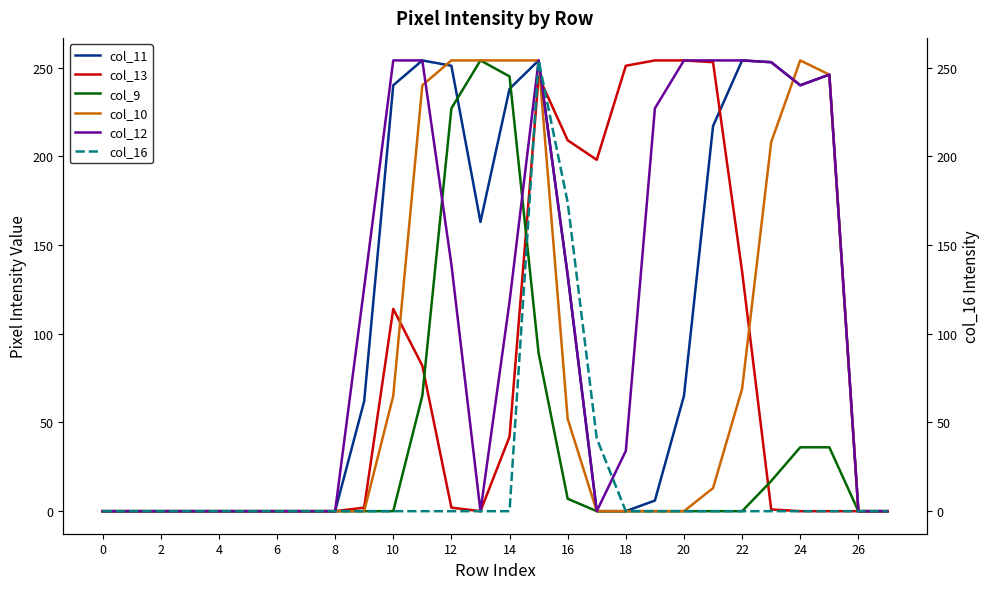

How many data points in col_11 are less than 62?

14